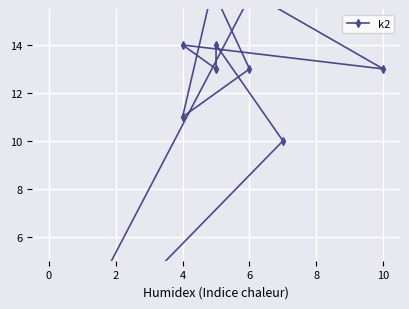

How many categories are shown in the chart?

12